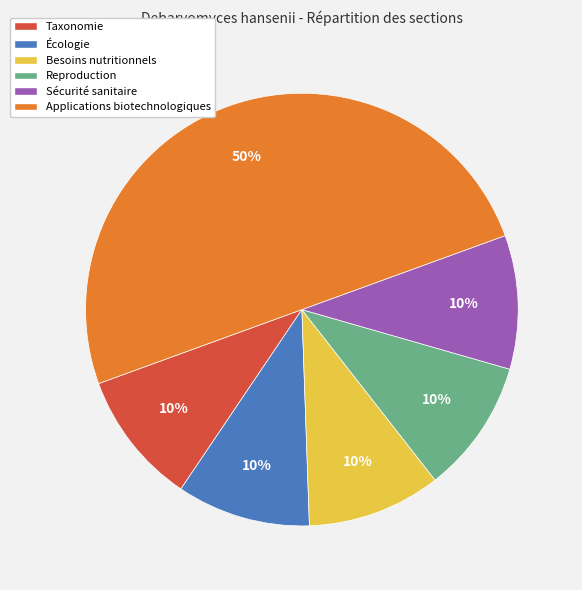

To the nearest percent, what portion does Reproduction represent?

10%